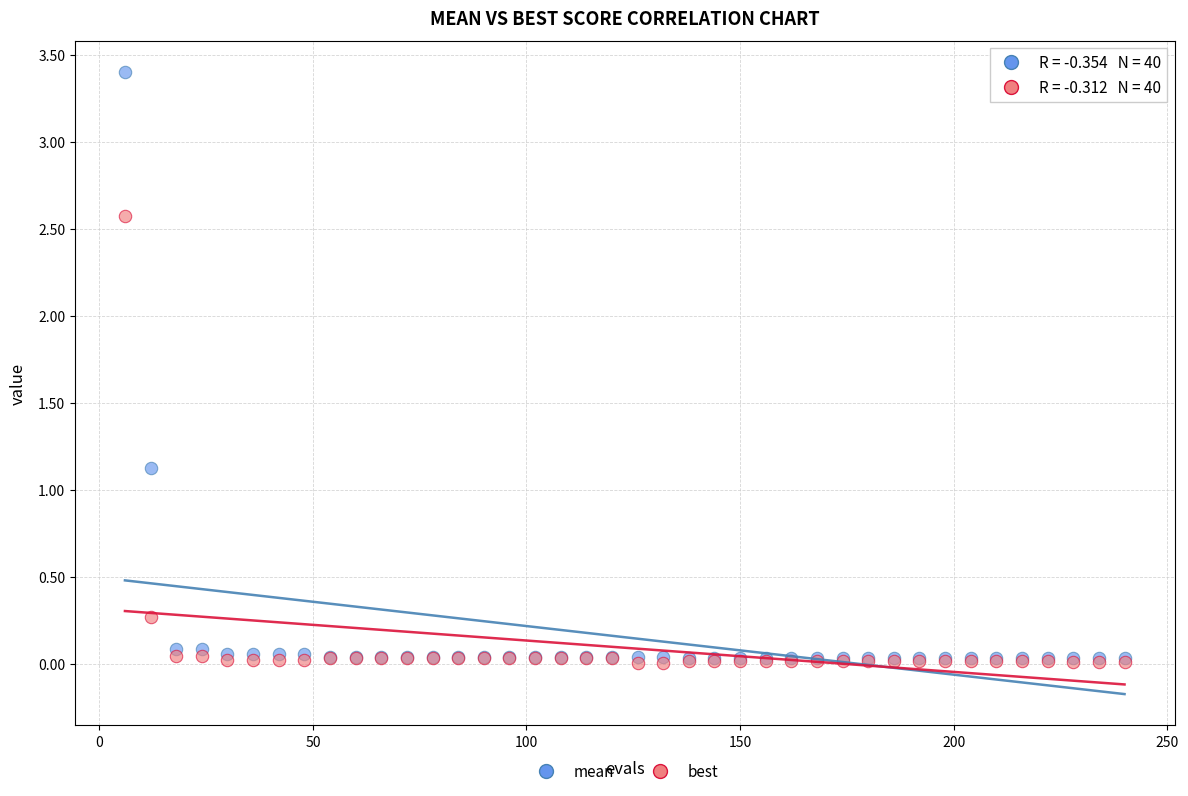

Which series contains the highest Y value?

mean